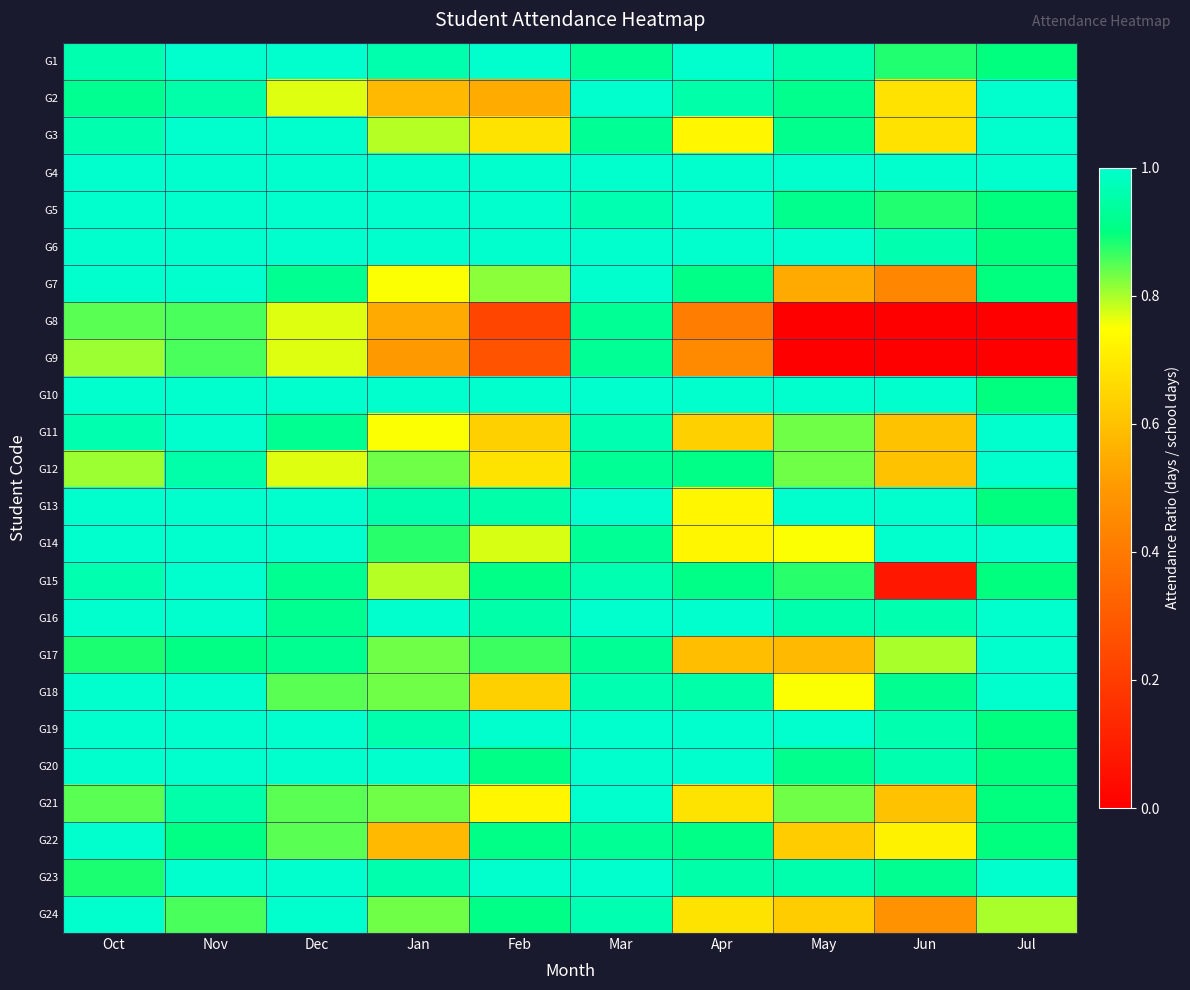

Which series has the largest total across all categories?

G4